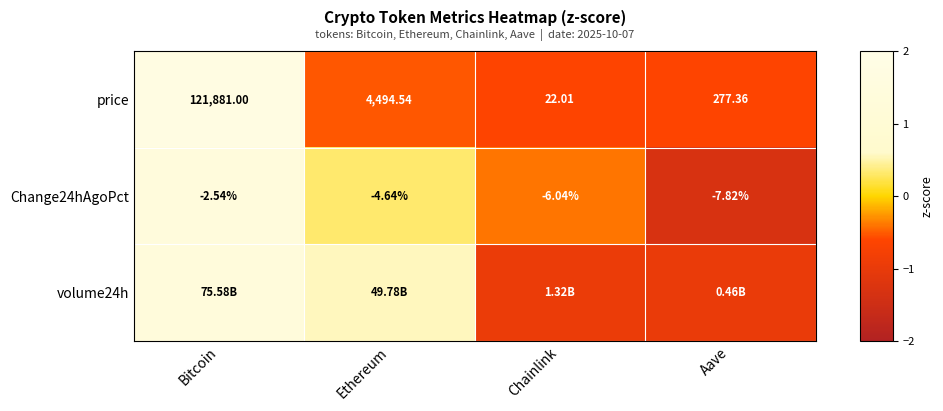

Rank the categories by price value from lowest to highest.

Chainlink, Aave, Ethereum, Bitcoin